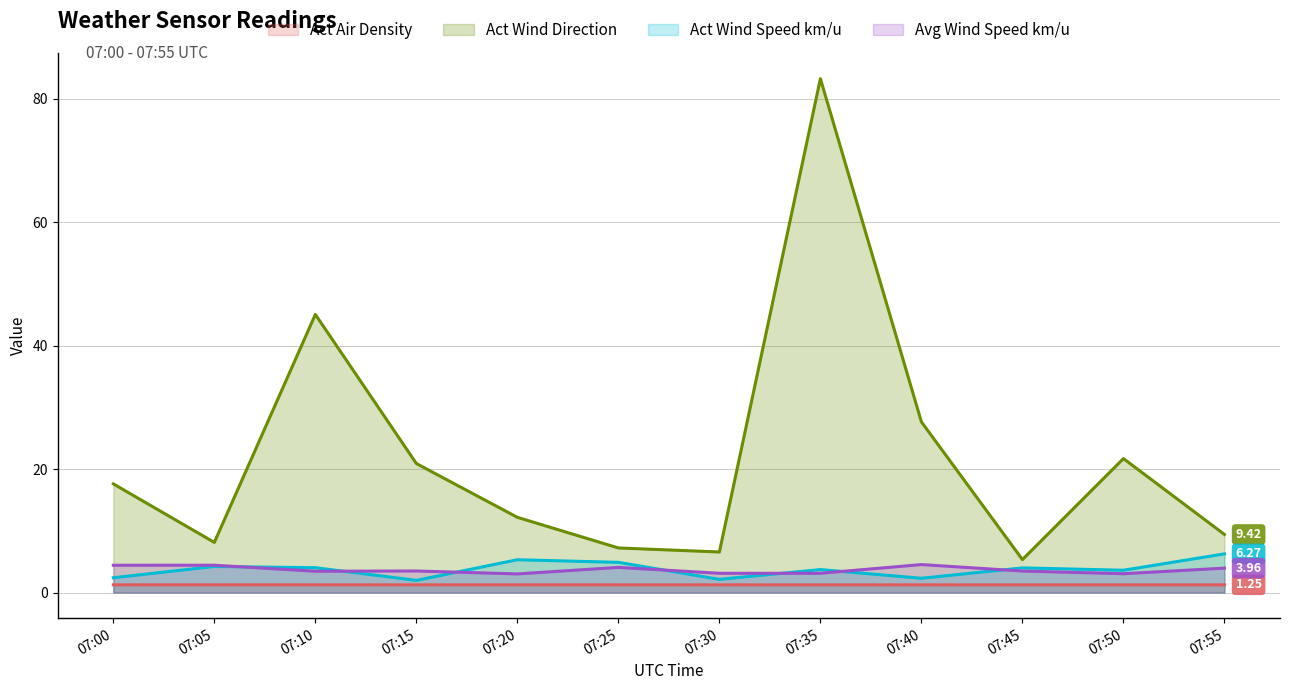

List the labels in order of Act Wind Speed km/u value, largest first.

07:55, 07:20, 07:25, 07:05, 07:10, 07:45, 07:35, 07:50, 07:00, 07:40, 07:30, 07:15